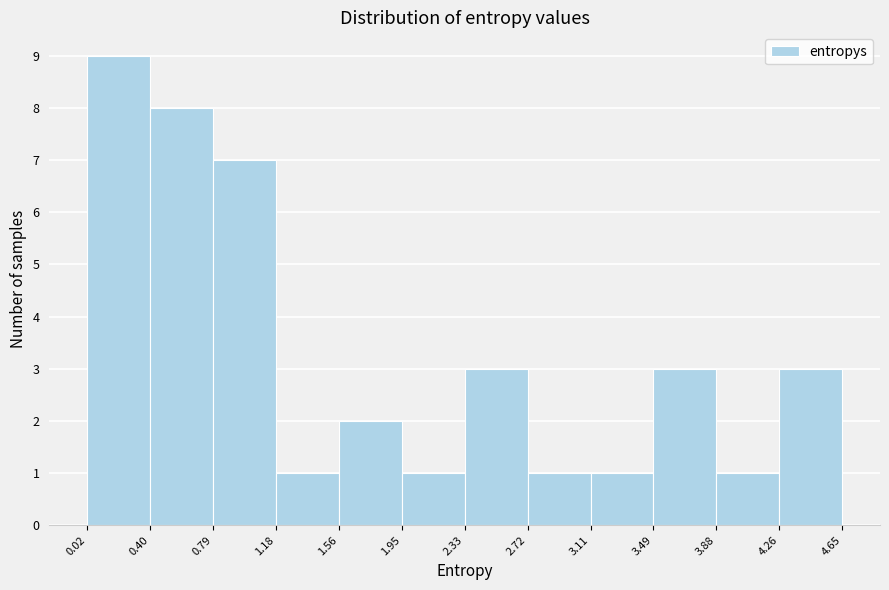

Over which range of the x-axis is the bar tallest?

0.02 to 0.40